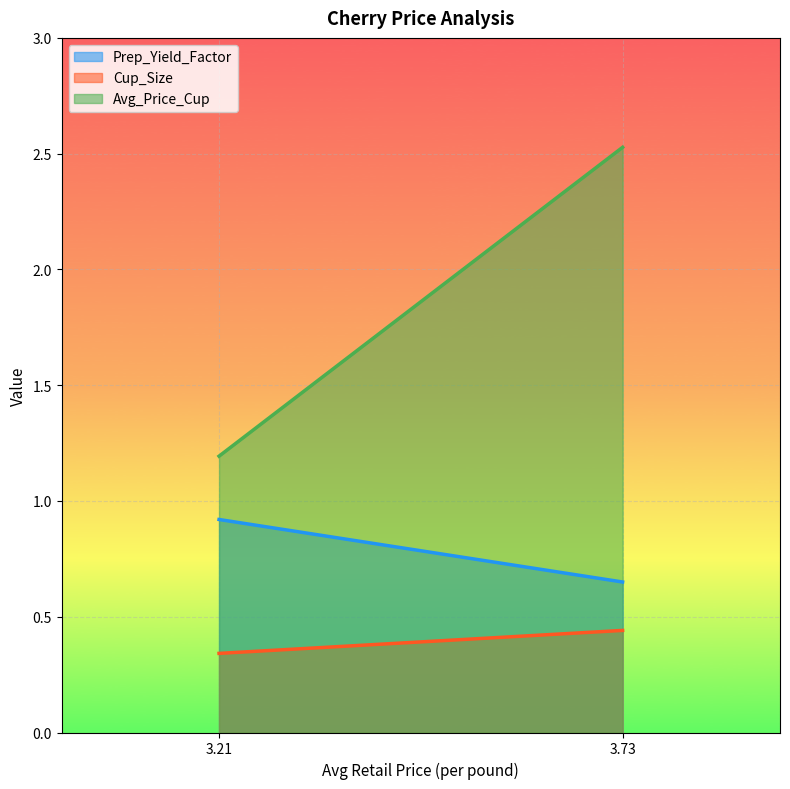

How many values in the Avg_Price_Cup series are below 2?

1